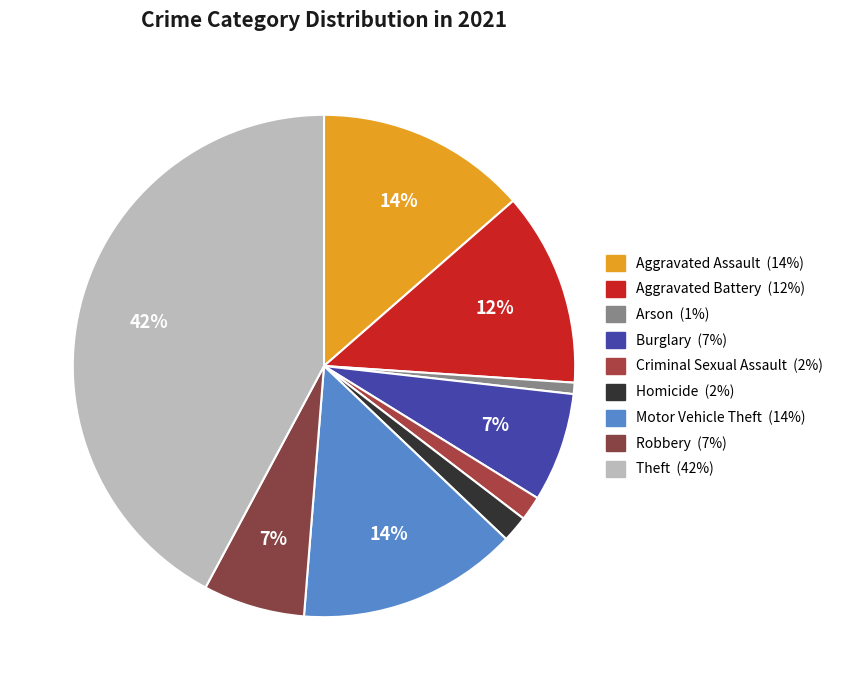

Which category has the biggest portion of the pie?

Theft